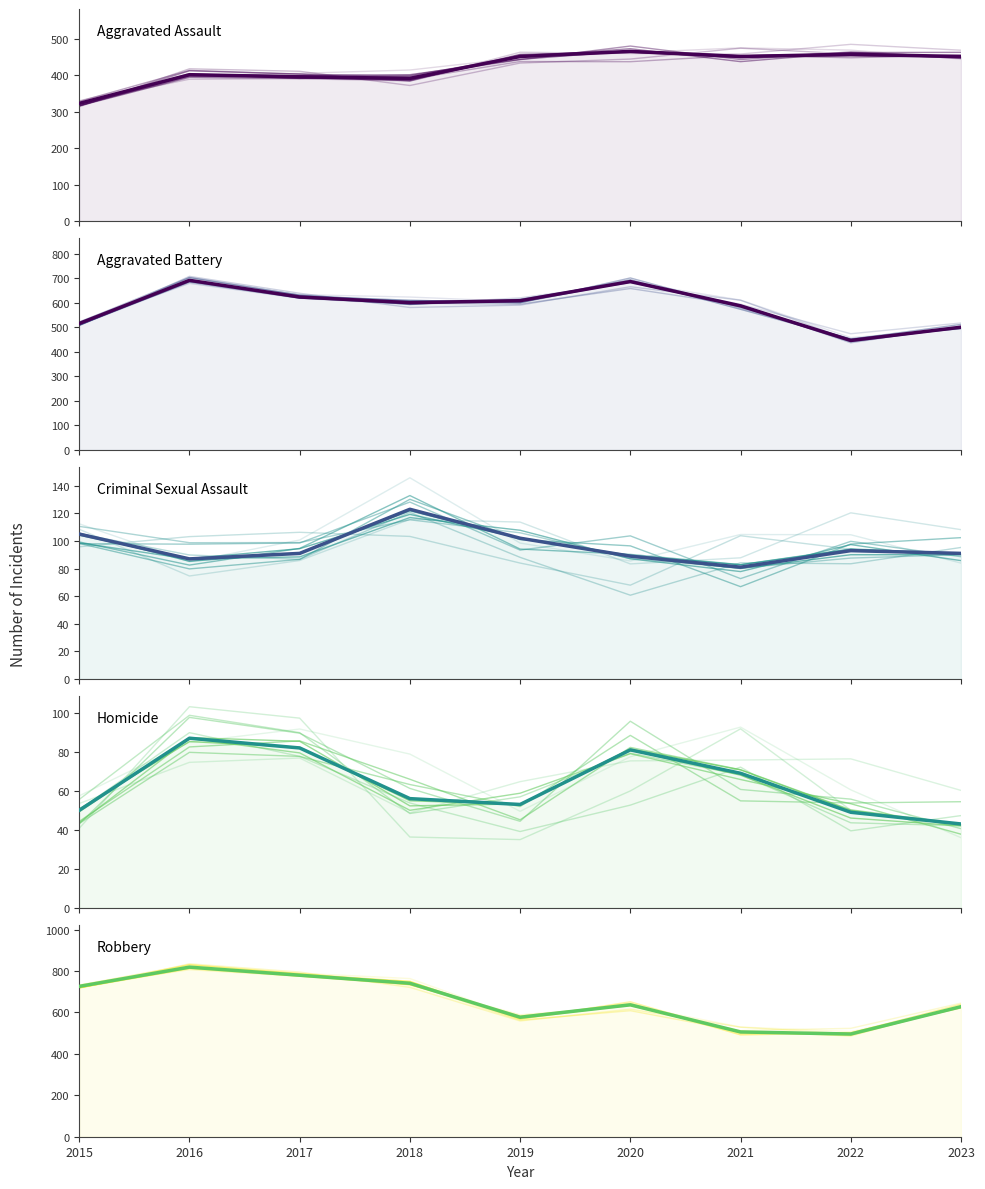

True or false: Aggravated Battery has a value of 398 at 2020.

False